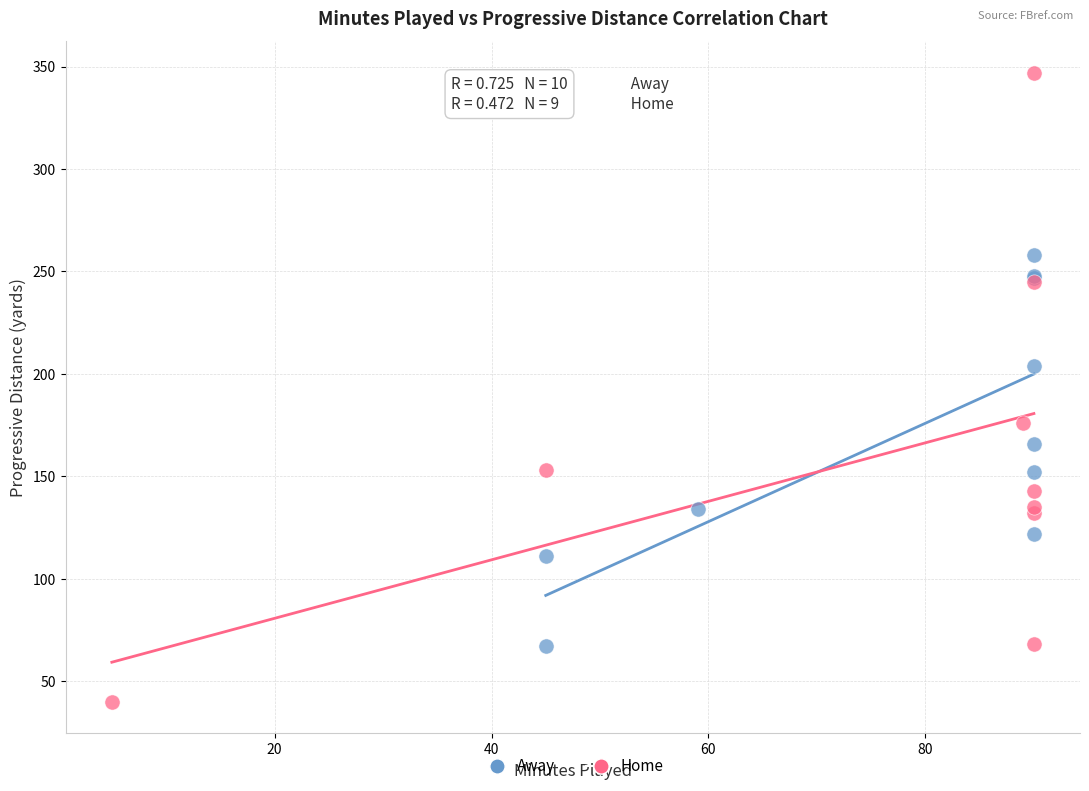

Which series reaches the maximum Y coordinate?

Home